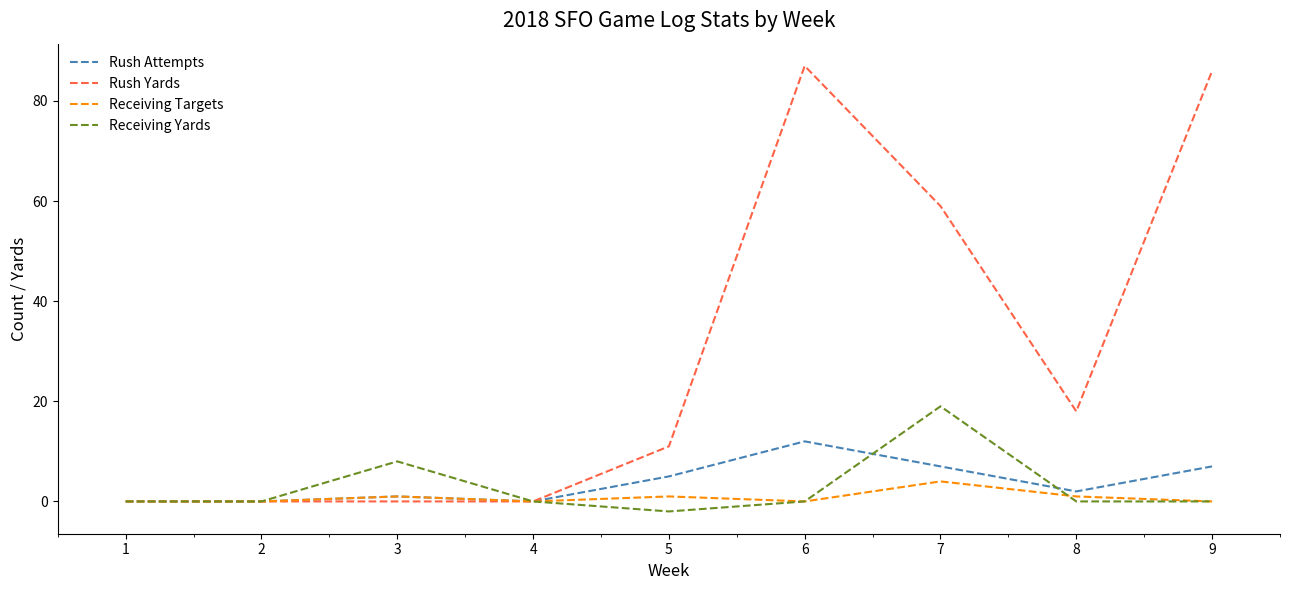

Count the Rush Yards values in the range 0 to 59.

7